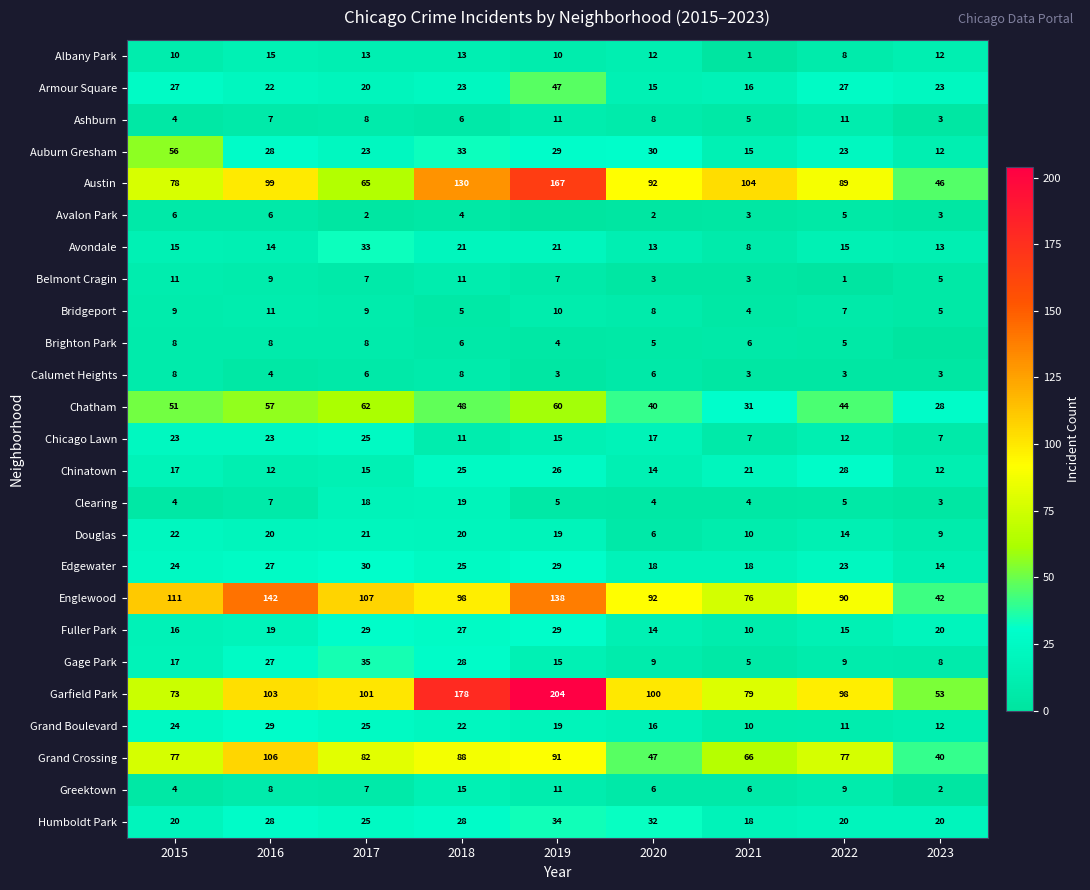

What is the average value of the Calumet Heights series?

5